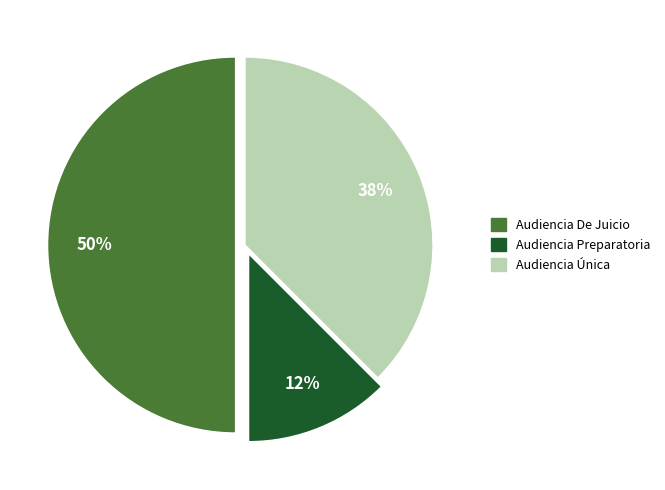

Which category has the smallest portion of the pie?

Audiencia Preparatoria